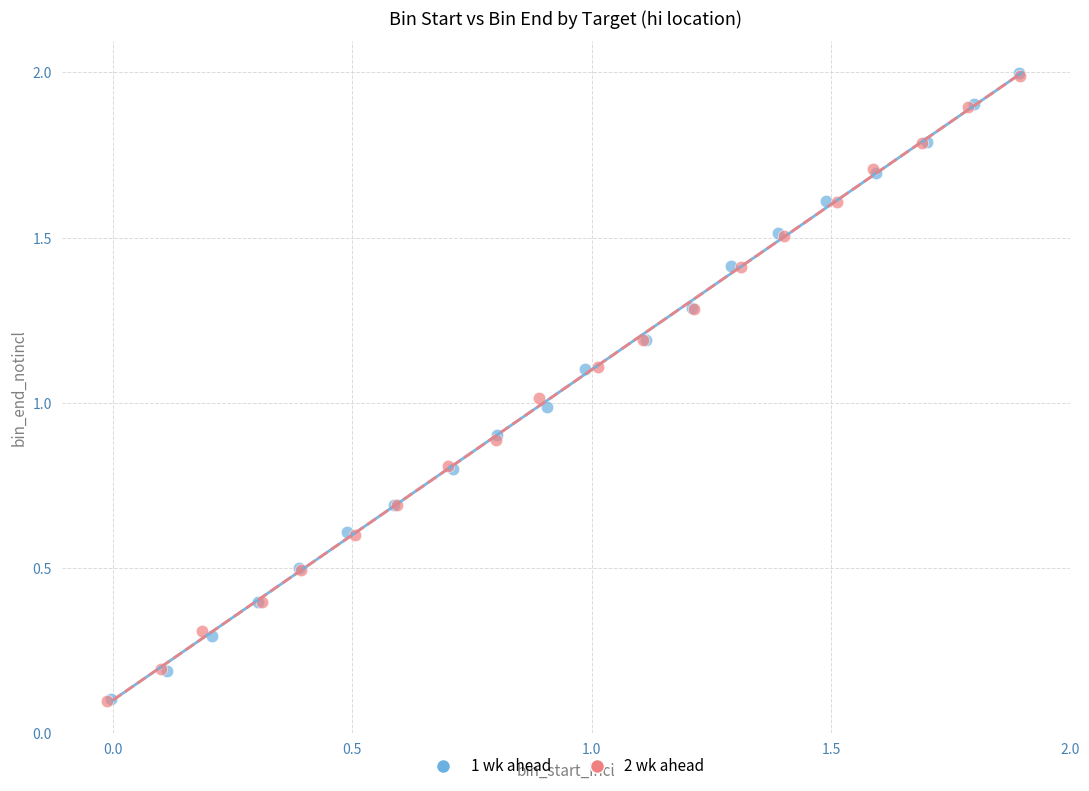

Which series has the largest Y range (max minus min)?

1 wk ahead